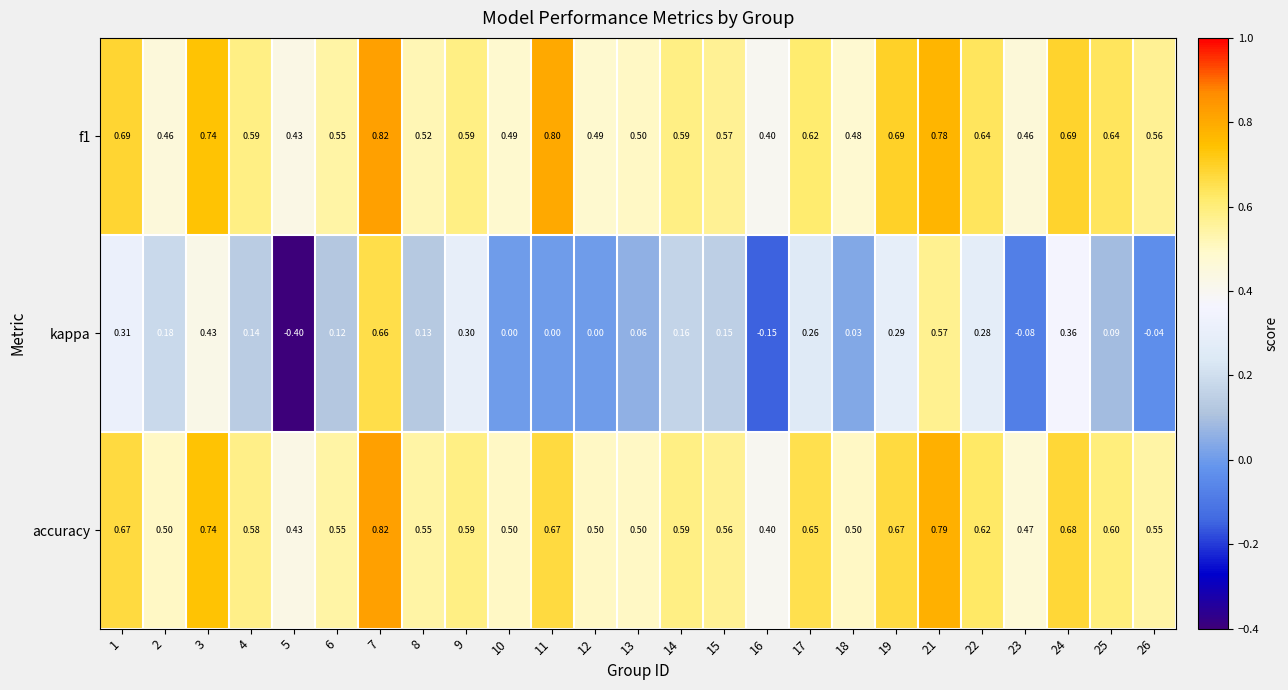

Which series has the largest range (max minus min)?

kappa